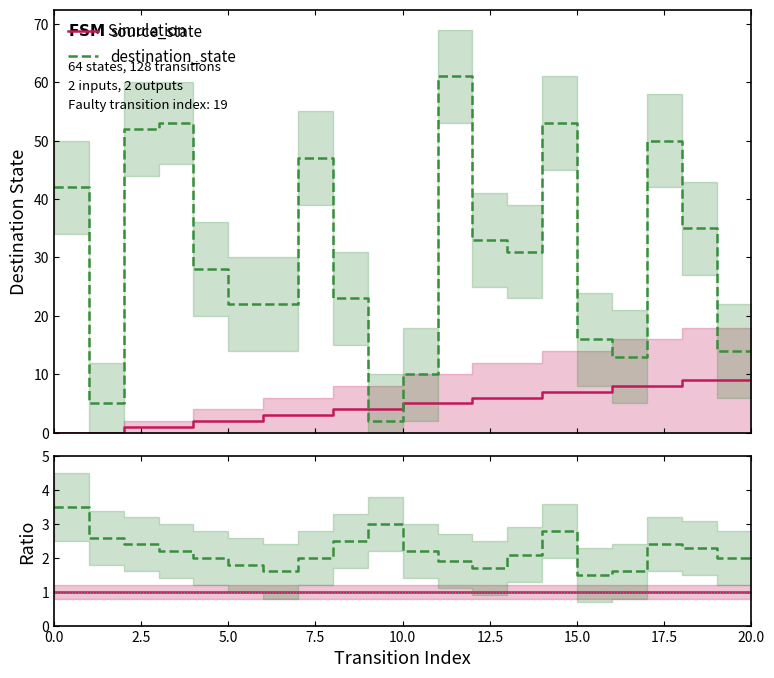

How many intersections are there between destination_state and source_state?

2